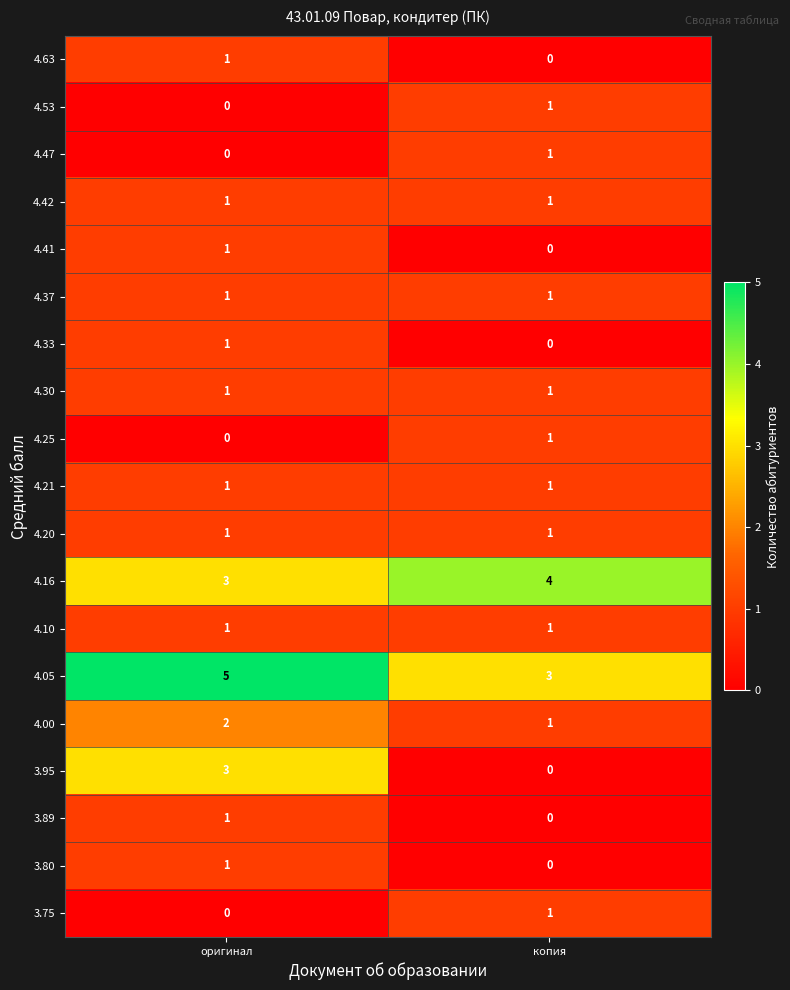

How many series are shown in this chart?

19